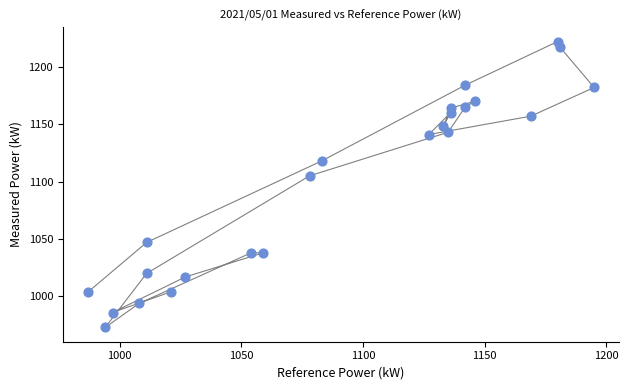

What Y value in the scatter plot is closest to 1097?

1105